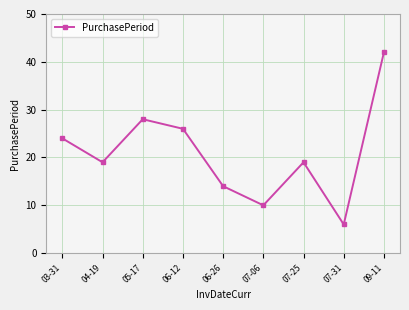

What is the difference between the maximum and minimum values?

36